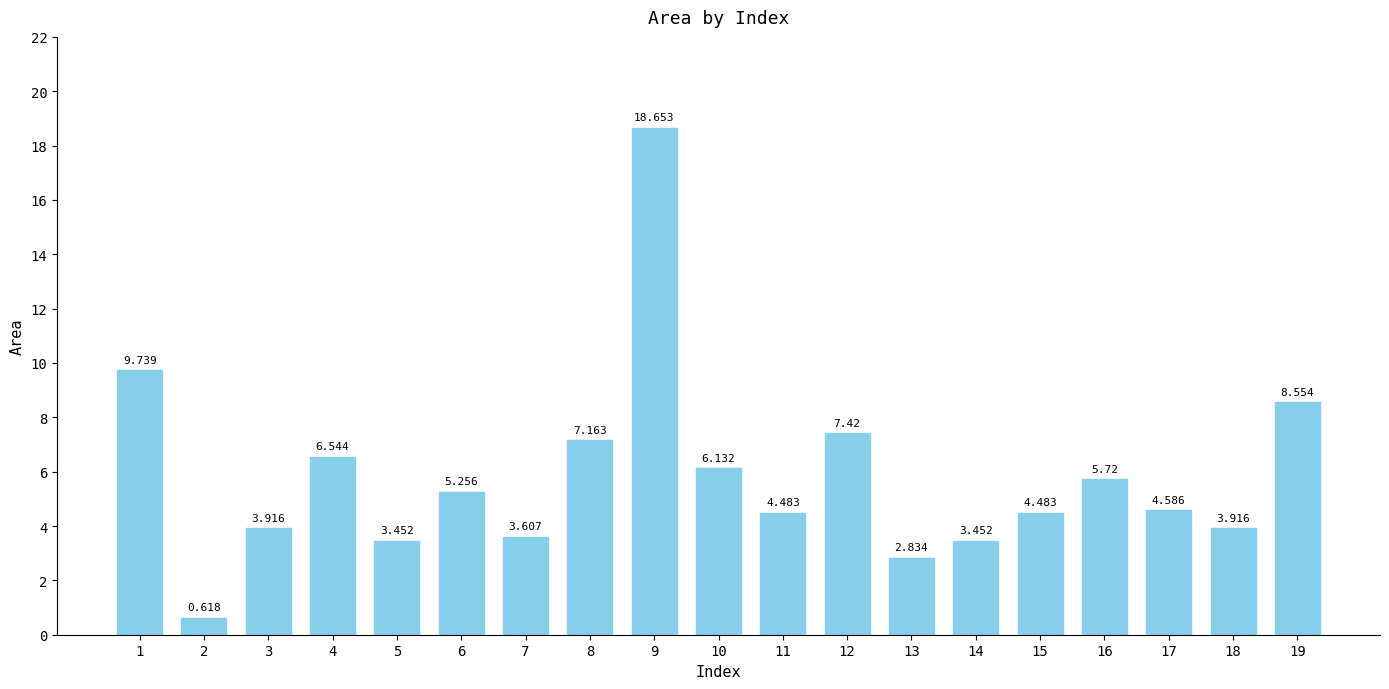

Which category has the lowest value across all series?

2